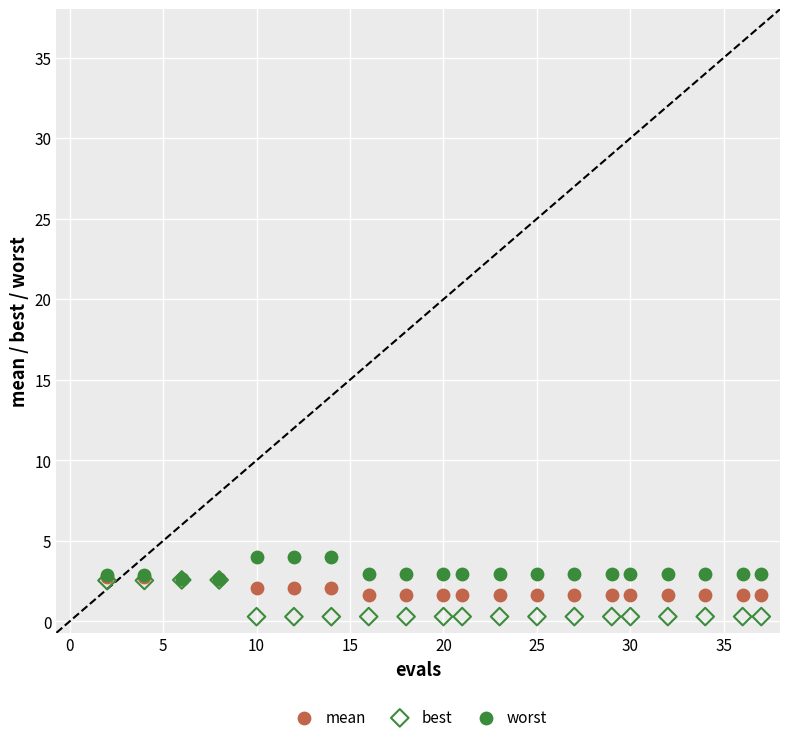

What are all the series names shown in the legend?

mean, best, worst